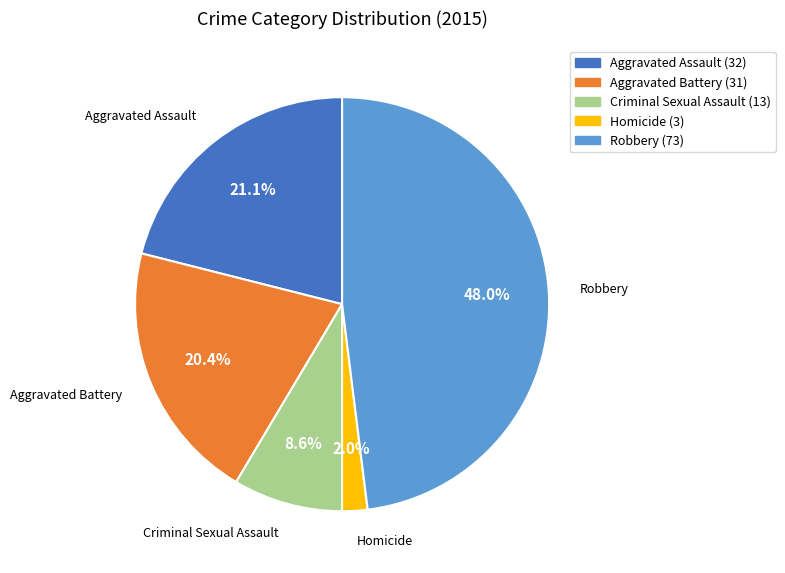

How many slices are in this pie chart?

5